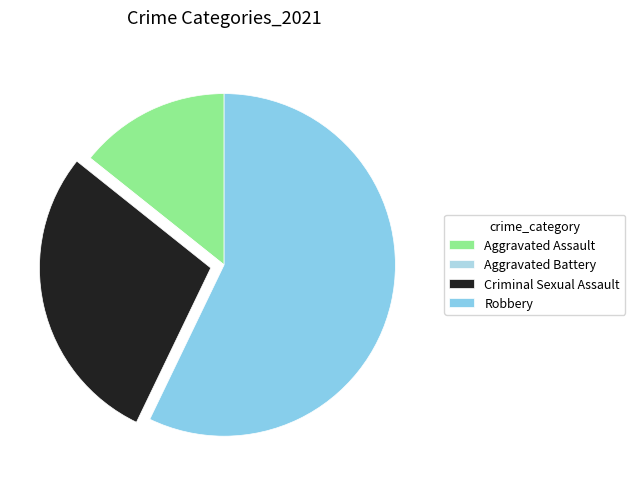

To the nearest percent, what is the average slice percentage?

25%